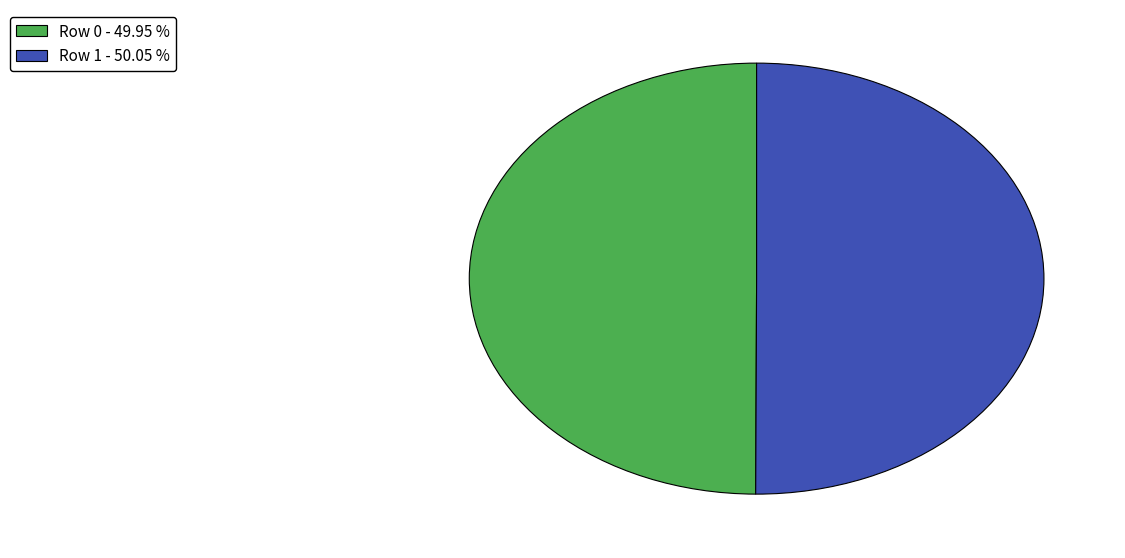

Approximately how many times larger is the value at Row 1 - 50.05 % compared to Row 0 - 49.95 %?

1.0